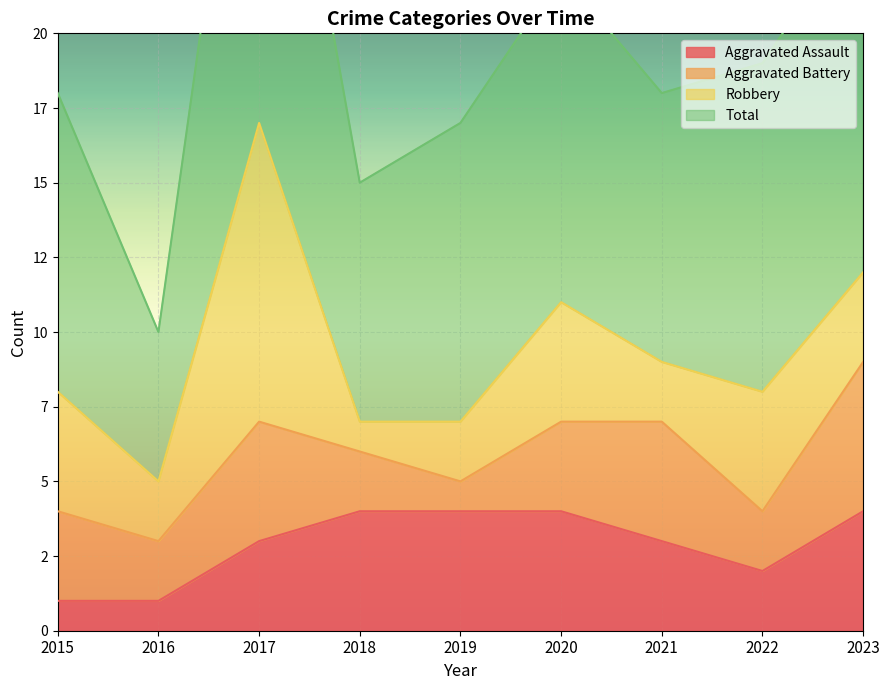

The Total series shows 15 at 2018. True or false?

True